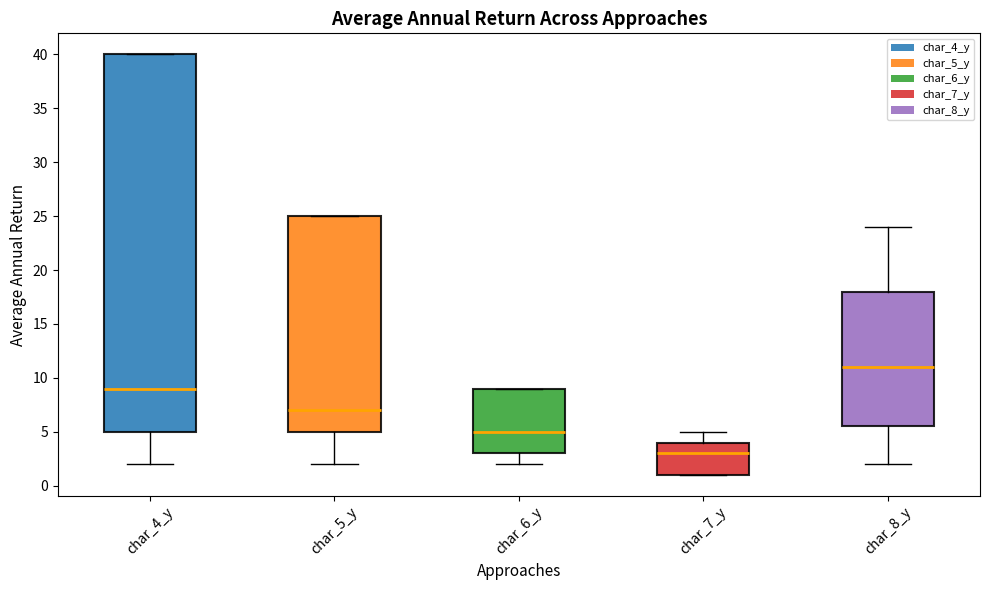

Which box's median line is the highest?

char_8_y